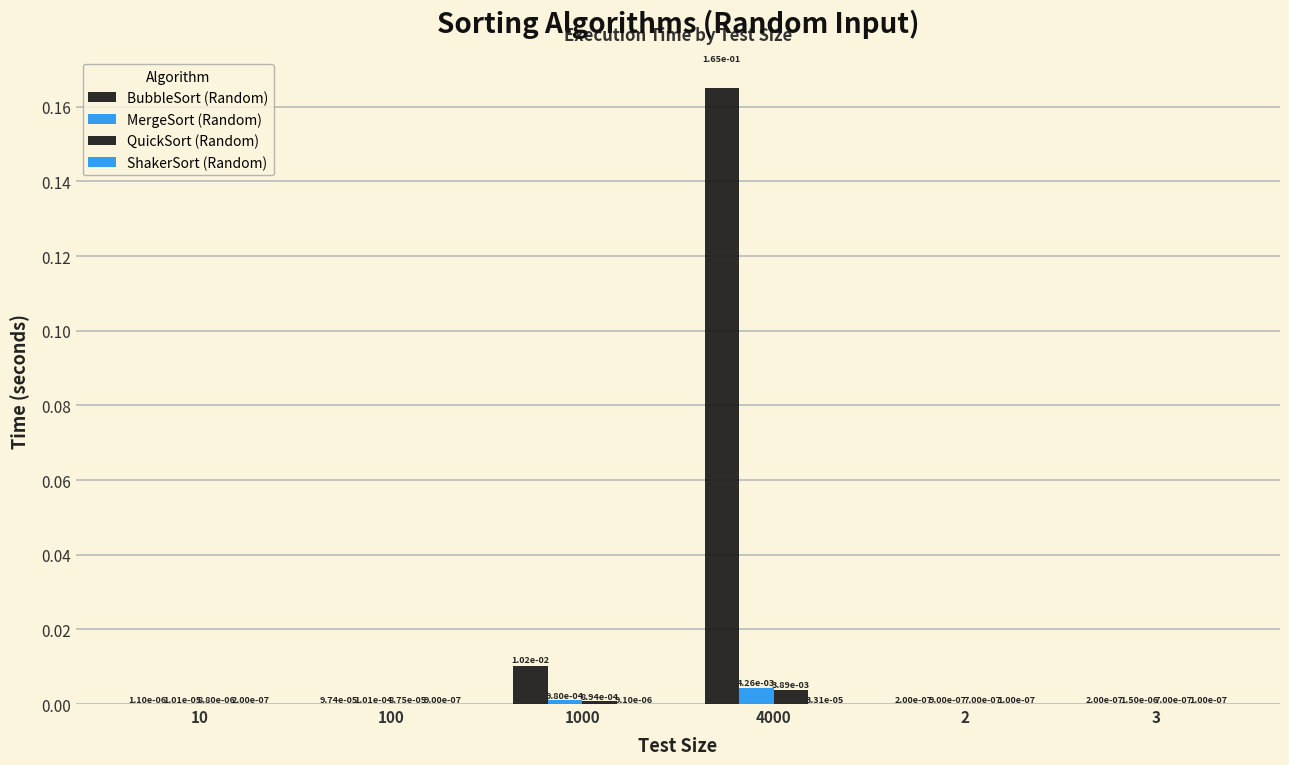

Reading left to right, list all the values displayed in this chart.

BubbleSort (Random): 10=0.0	100=0.0	1000=0.0	4000=0.2	2=0.0	3=0.0
MergeSort (Random): 10=0.0	100=0.0	1000=0.0	4000=0.0	2=0.0	3=0.0
QuickSort (Random): 10=0.0	100=0.0	1000=0.0	4000=0.0	2=0.0	3=0.0
ShakerSort (Random): 10=0.0	100=0.0	1000=0.0	4000=0.0	2=0.0	3=0.0